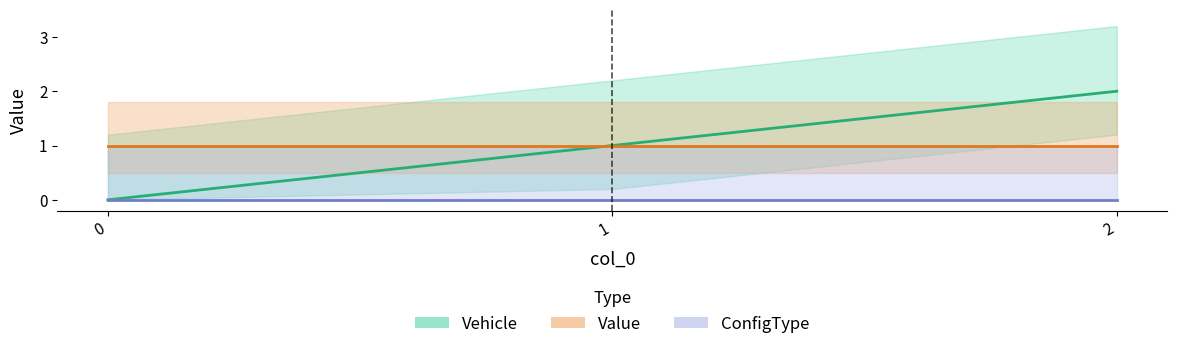

At 2, list the series in order from smallest to largest.

ConfigType, Value, Vehicle